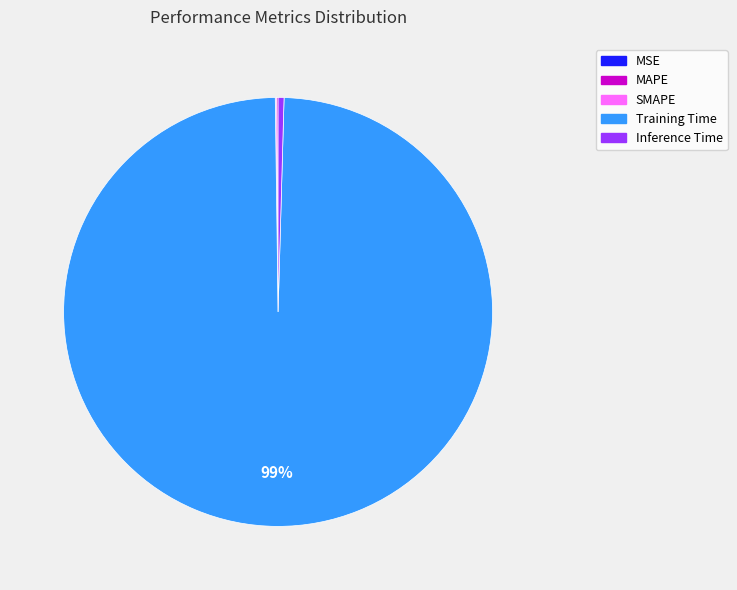

Is it true that Inference Time is 0% of the pie?

True